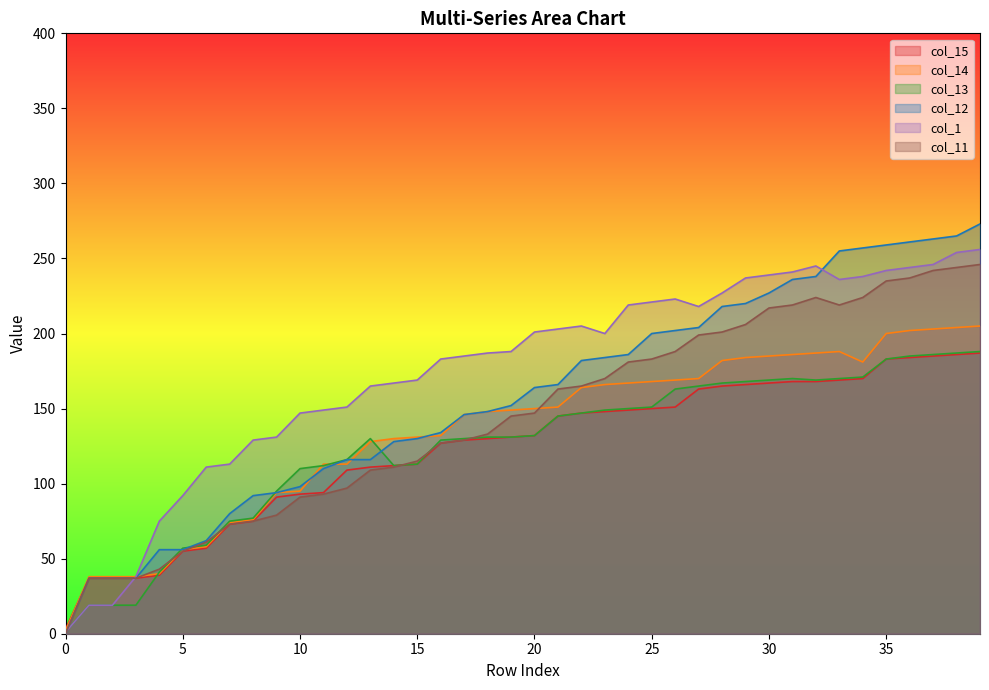

Rank the series by their maximum value, from lowest to highest.

col_15, col_13, col_14, col_11, col_1, col_12